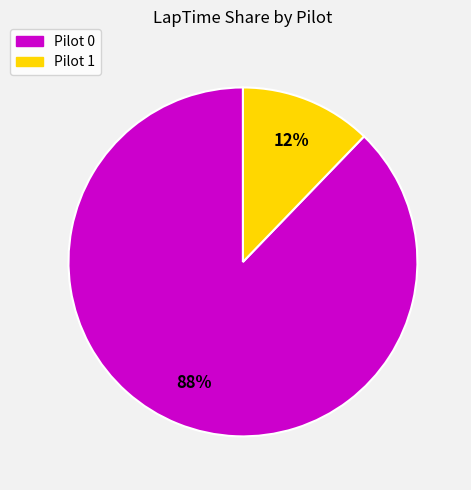

Is there any slice that represents more than half of the pie?

Yes